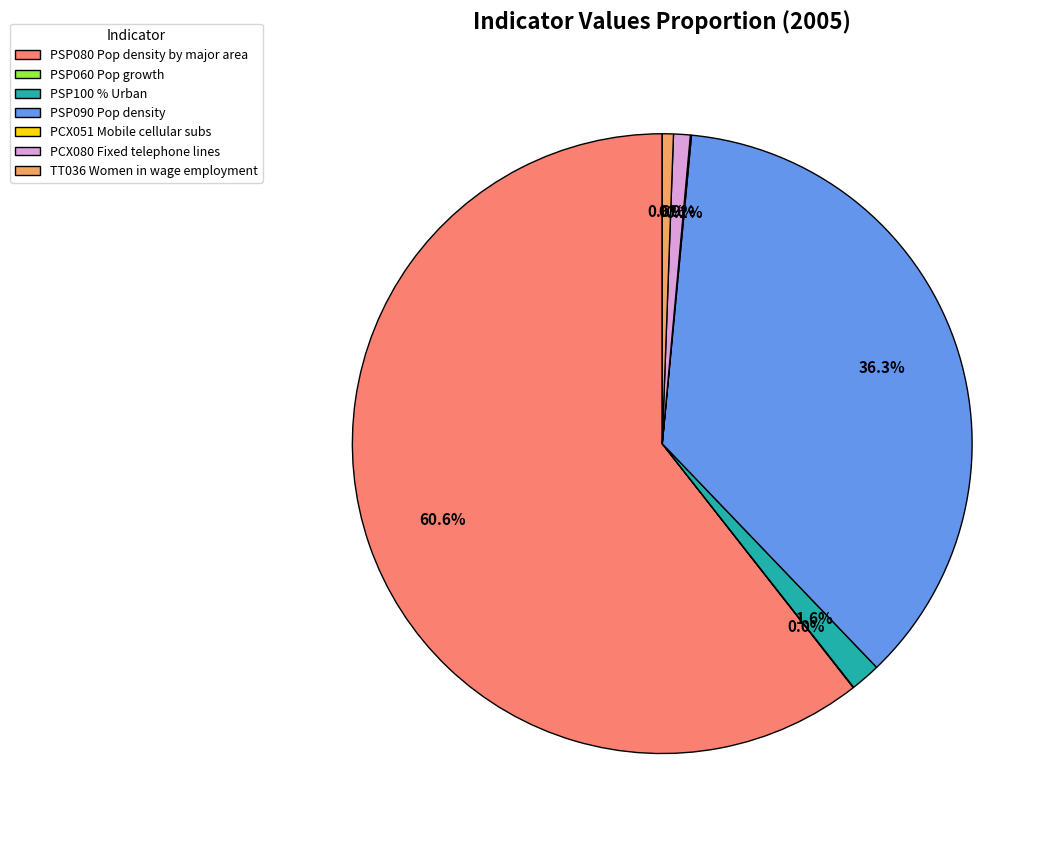

What is the largest slice in the pie chart?

PSP080 Pop density by major area